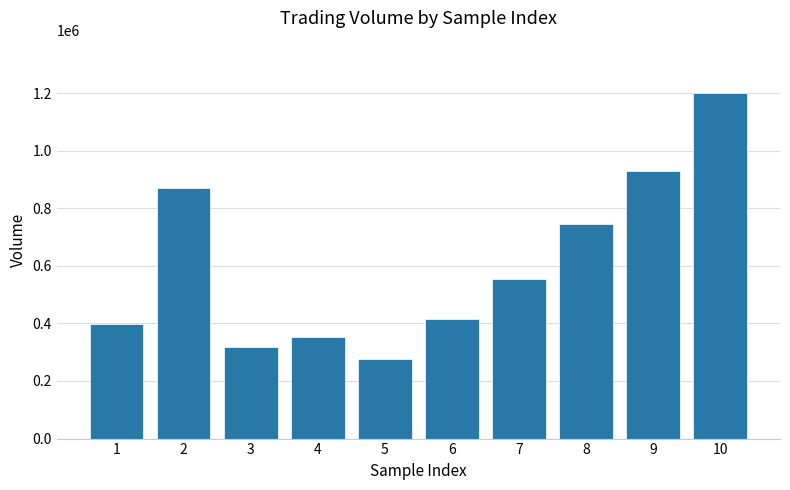

Reading left to right, transcribe all the data shown in this chart.

396519.6	871205.3	317952.2	352748.3	276878.2	414578.6	555685.2	744989.0	929049.7	1201713.0